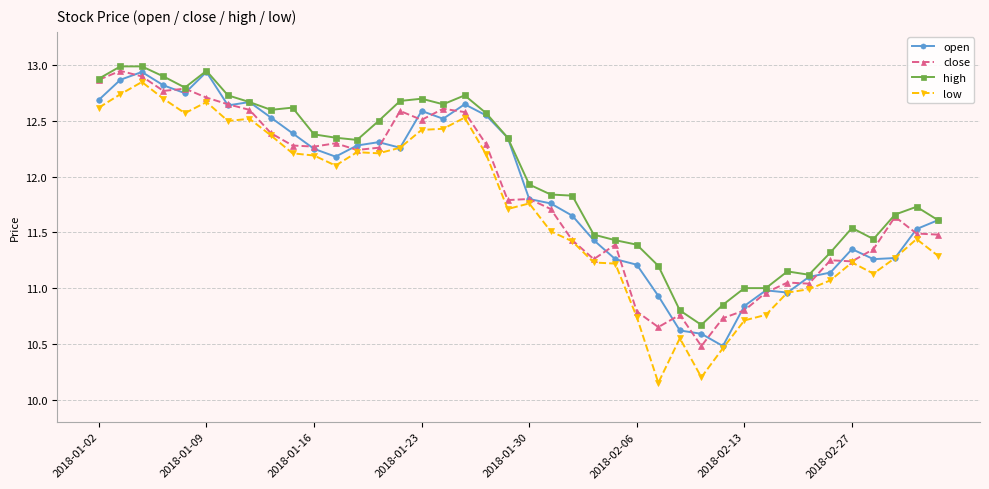

True or false: high and low intersect in this chart.

False